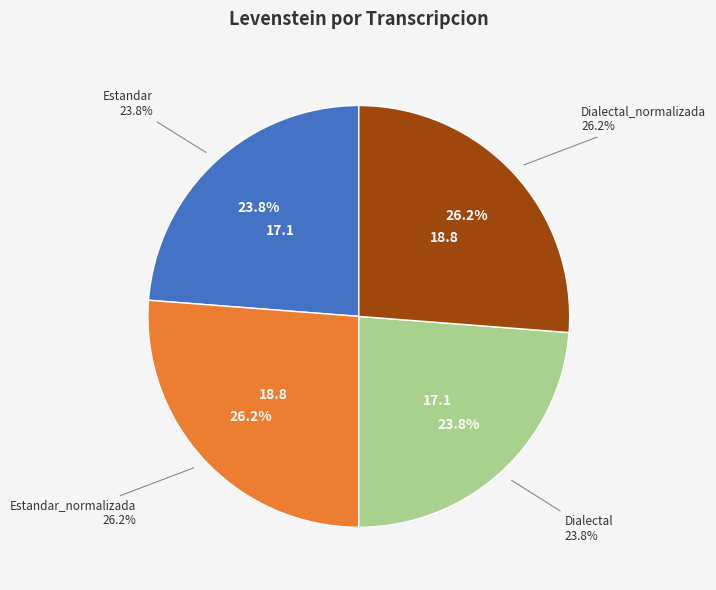

The Dialectal_normalizada slice represents 26% of the pie. True or false?

True